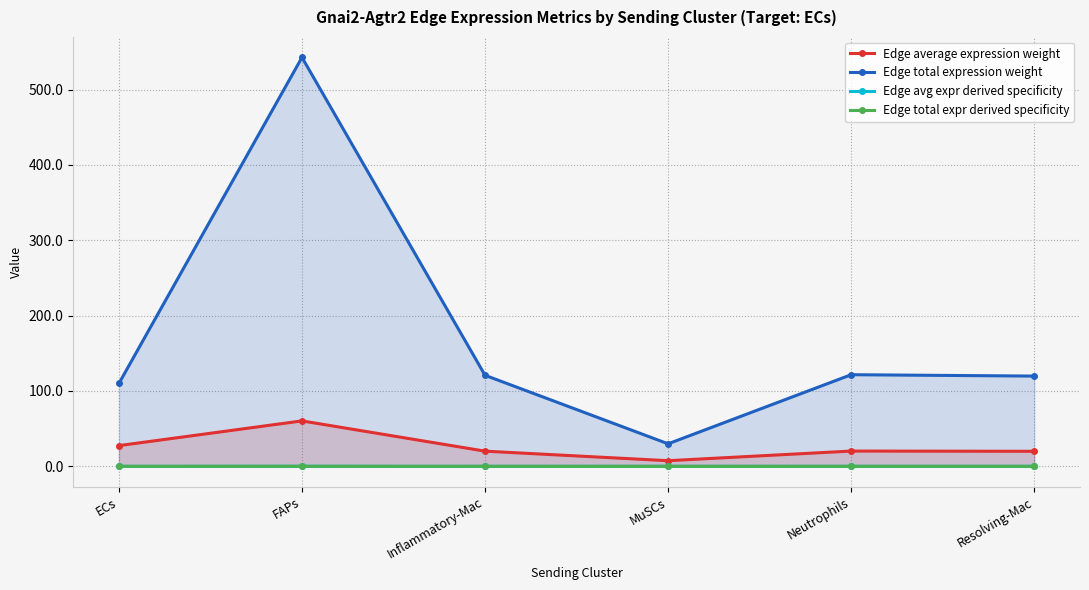

What is the difference between the highest and lowest values at FAPs?

542.7